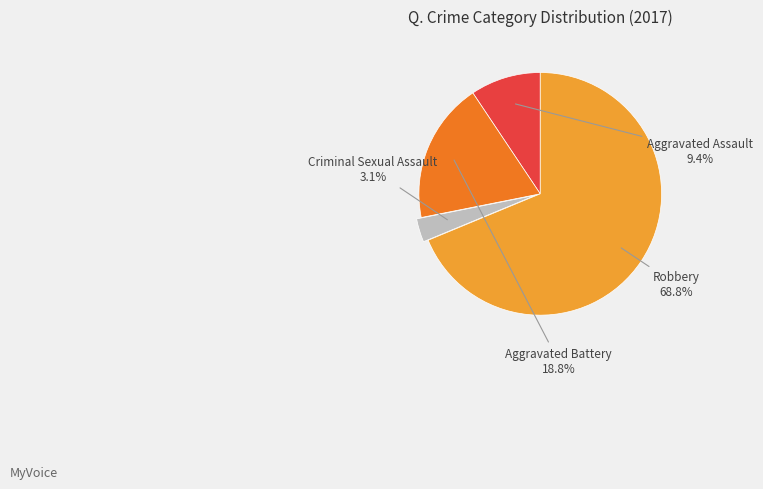

How many segments does this pie chart have?

4